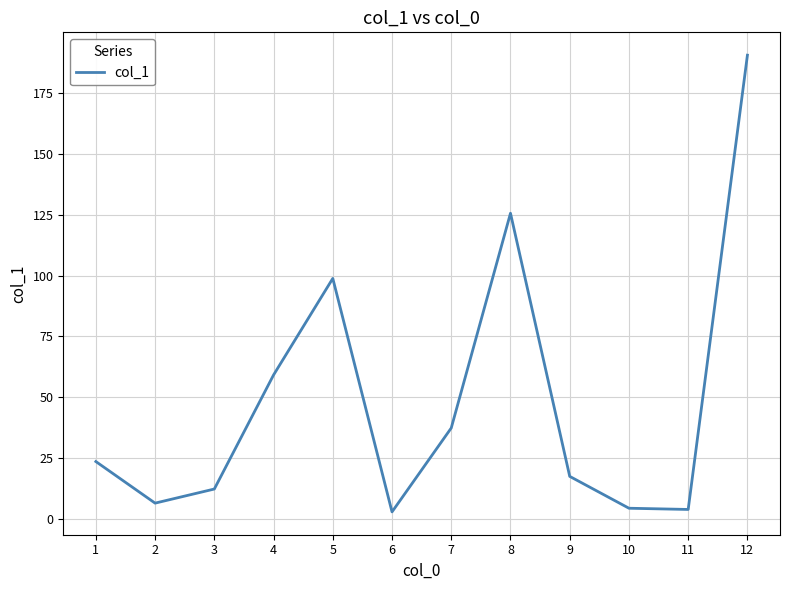

Which label corresponds to the largest value in the chart?

12